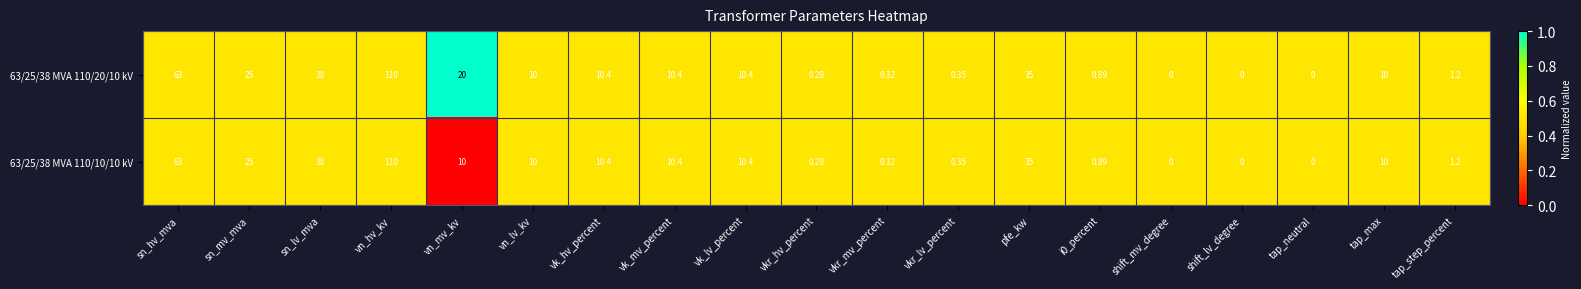

At which category is the sum across all series the highest?

vn_hv_kv